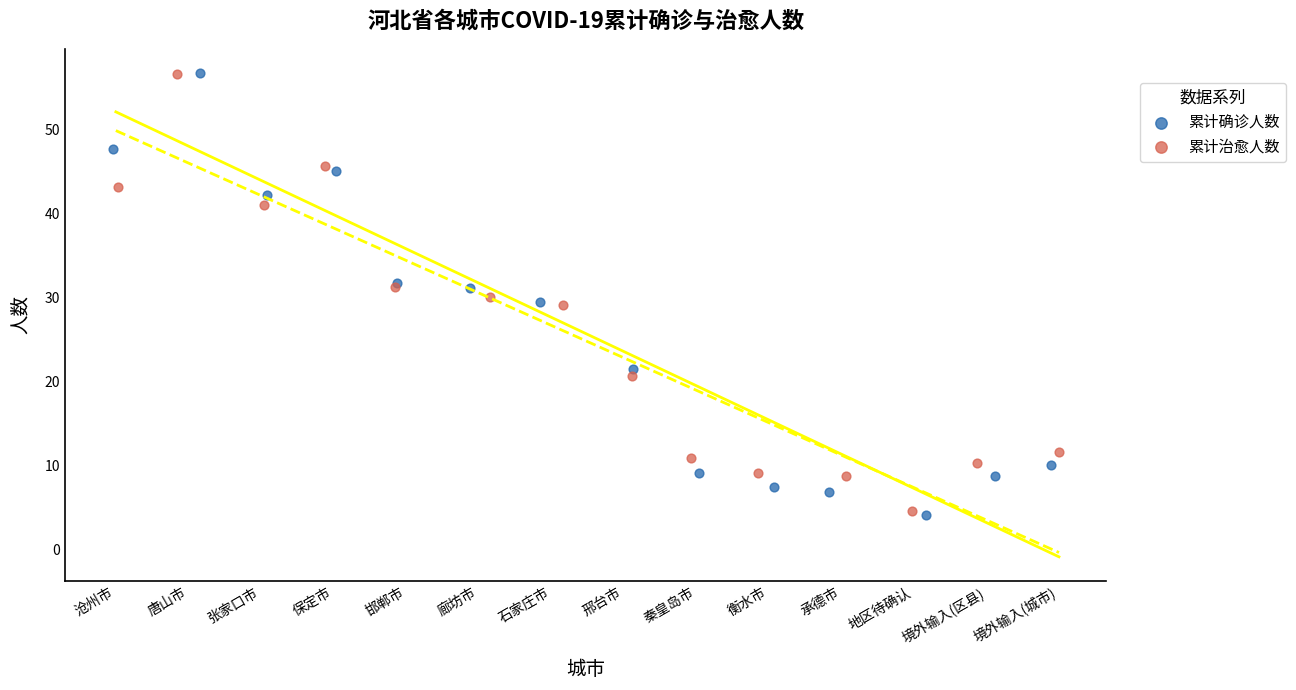

Which series has the largest Y range (max minus min)?

累计确诊人数